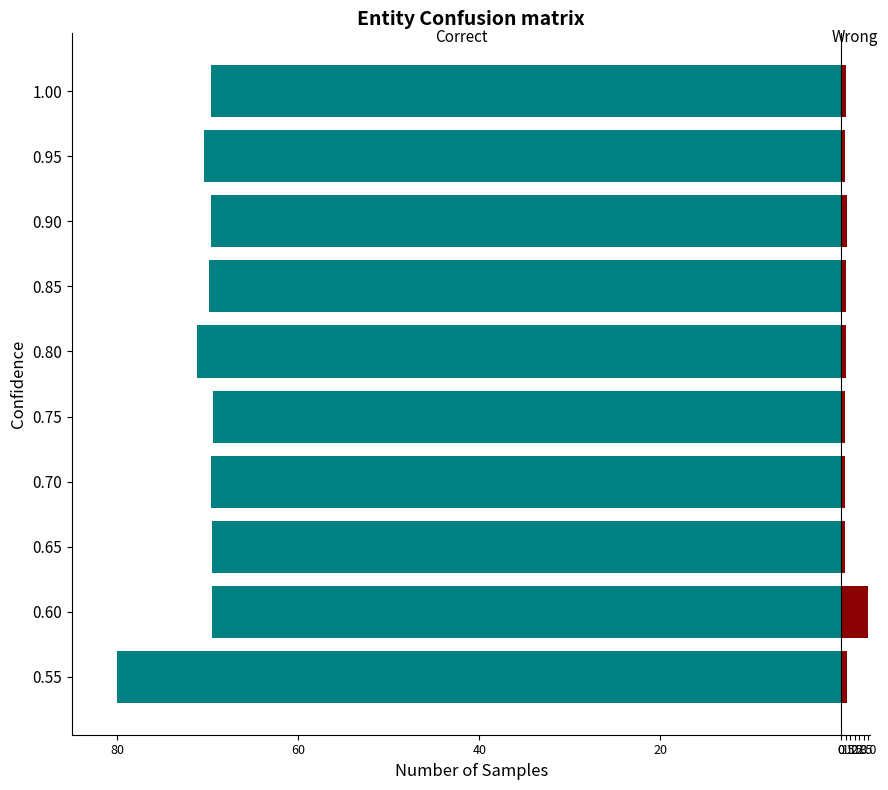

What is the highest value of the Correct series?

-69.4